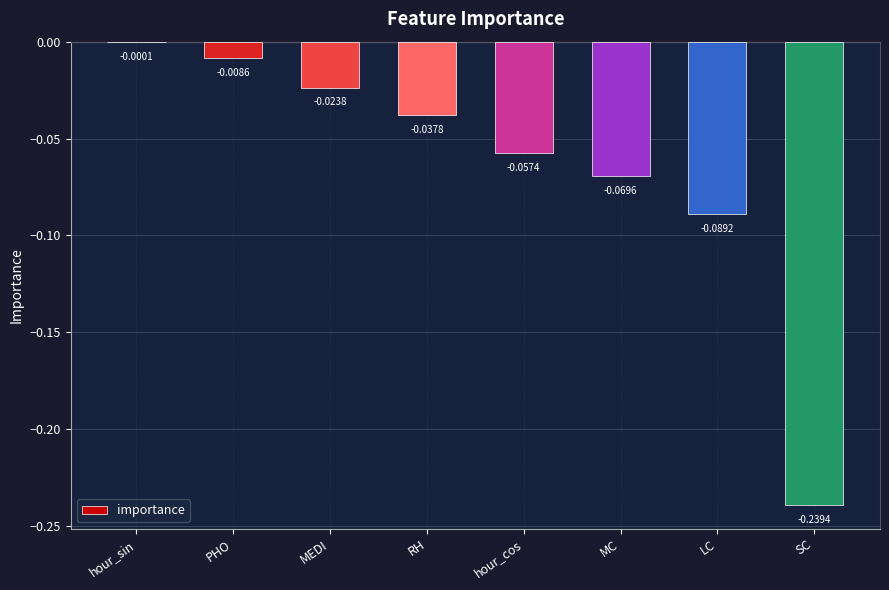

What is the sum of all values?

-0.5